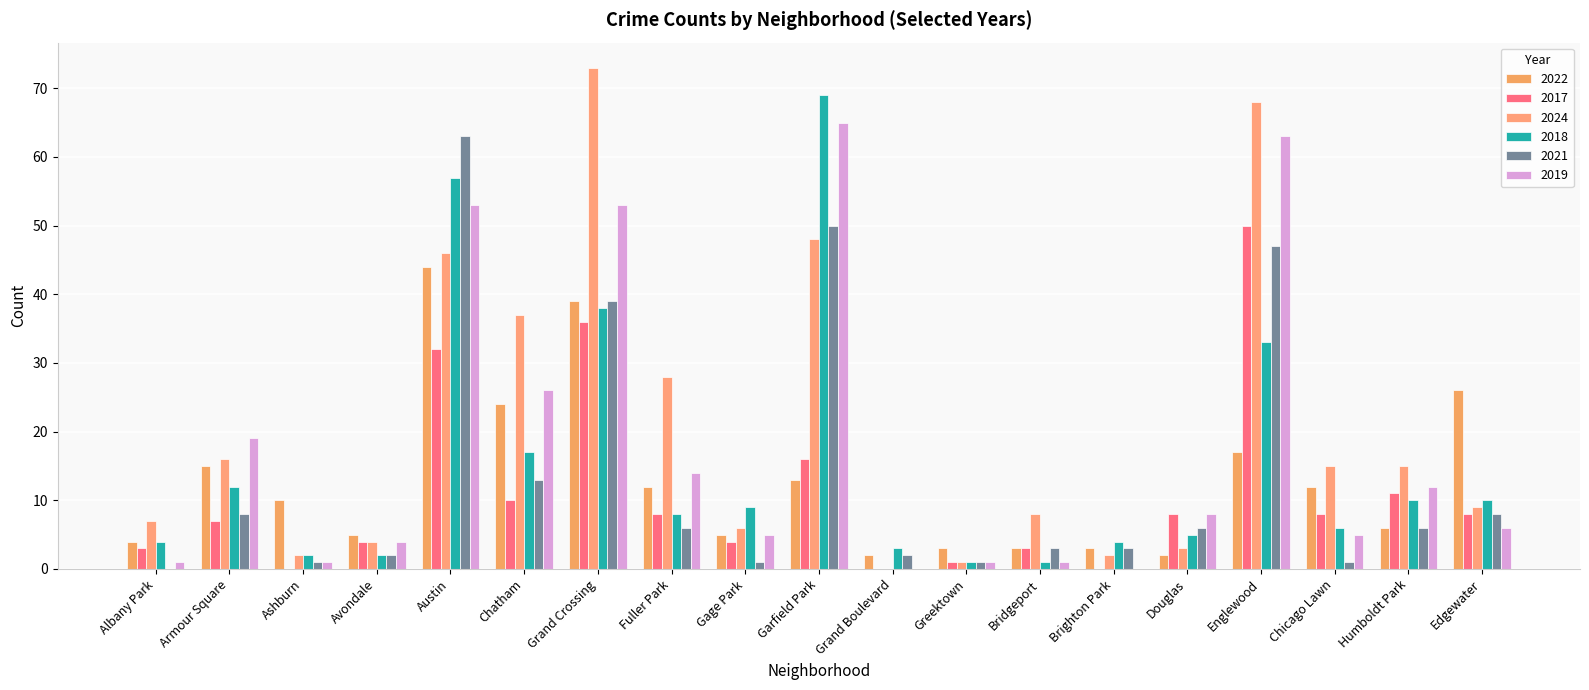

Between Fuller Park and Douglas, which is larger?

Fuller Park